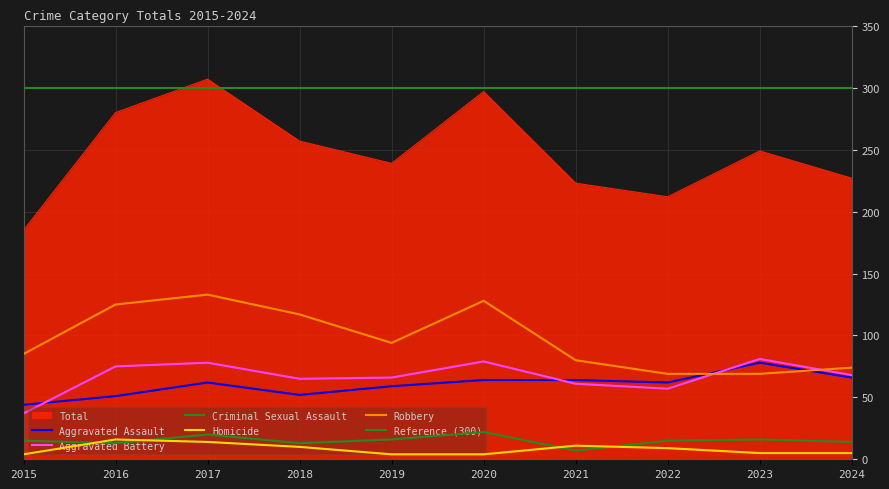

What is the minimum value shown in the chart?

4